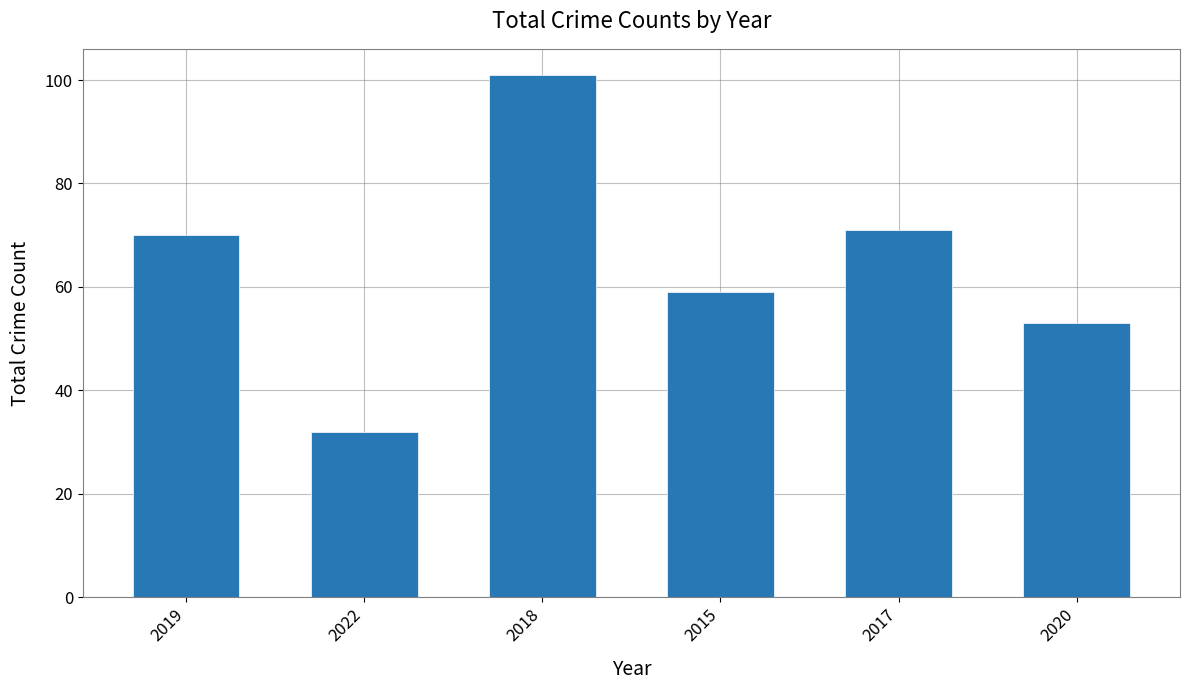

True or false: the data shows 12 at 2022.

False